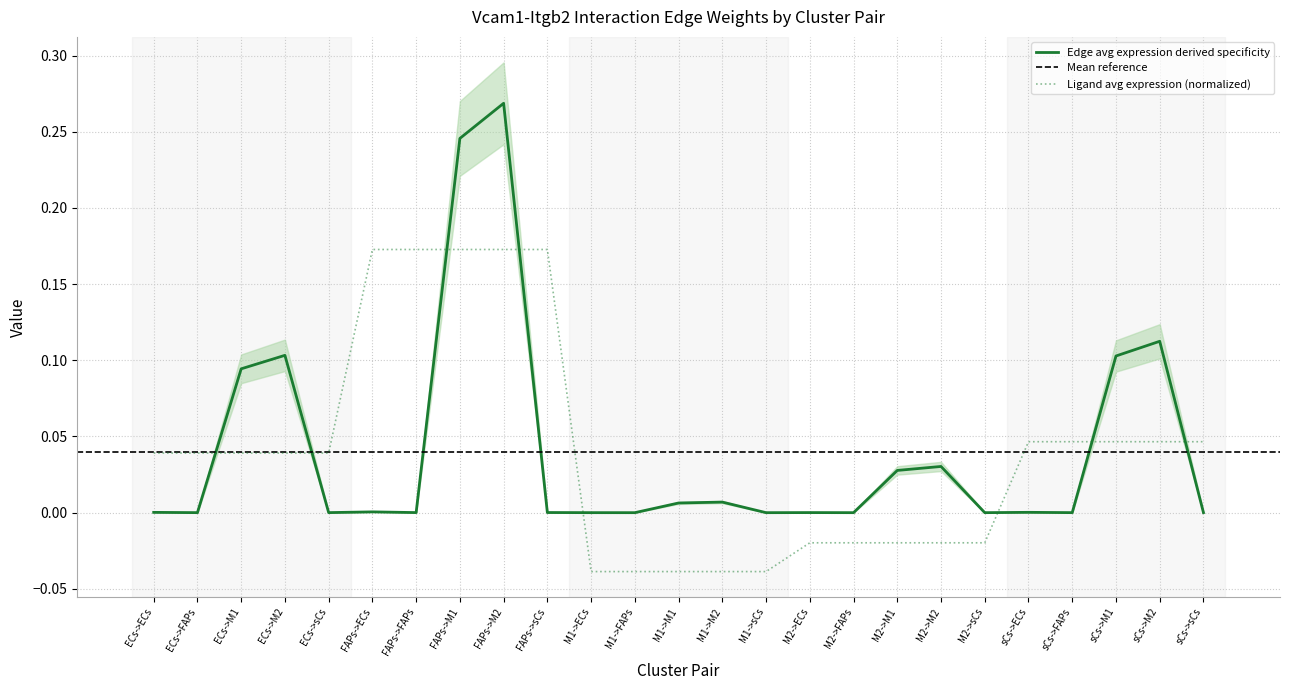

True or false: Edge avg expression derived specificity has a value of 0.1 at FAPs->M2.

False